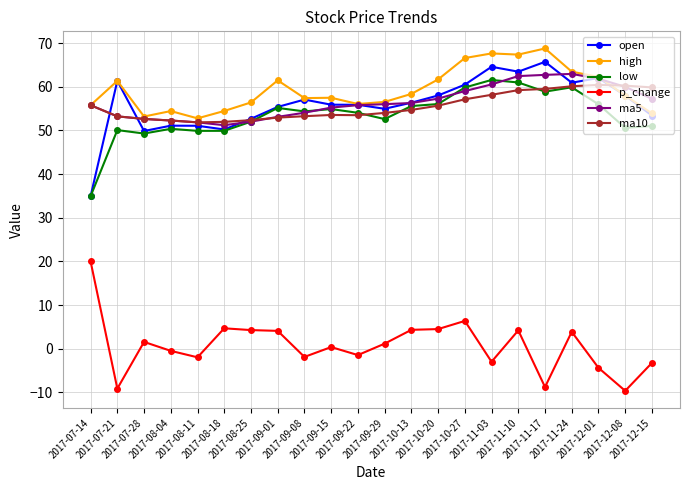

How many lines are shown in the chart?

6